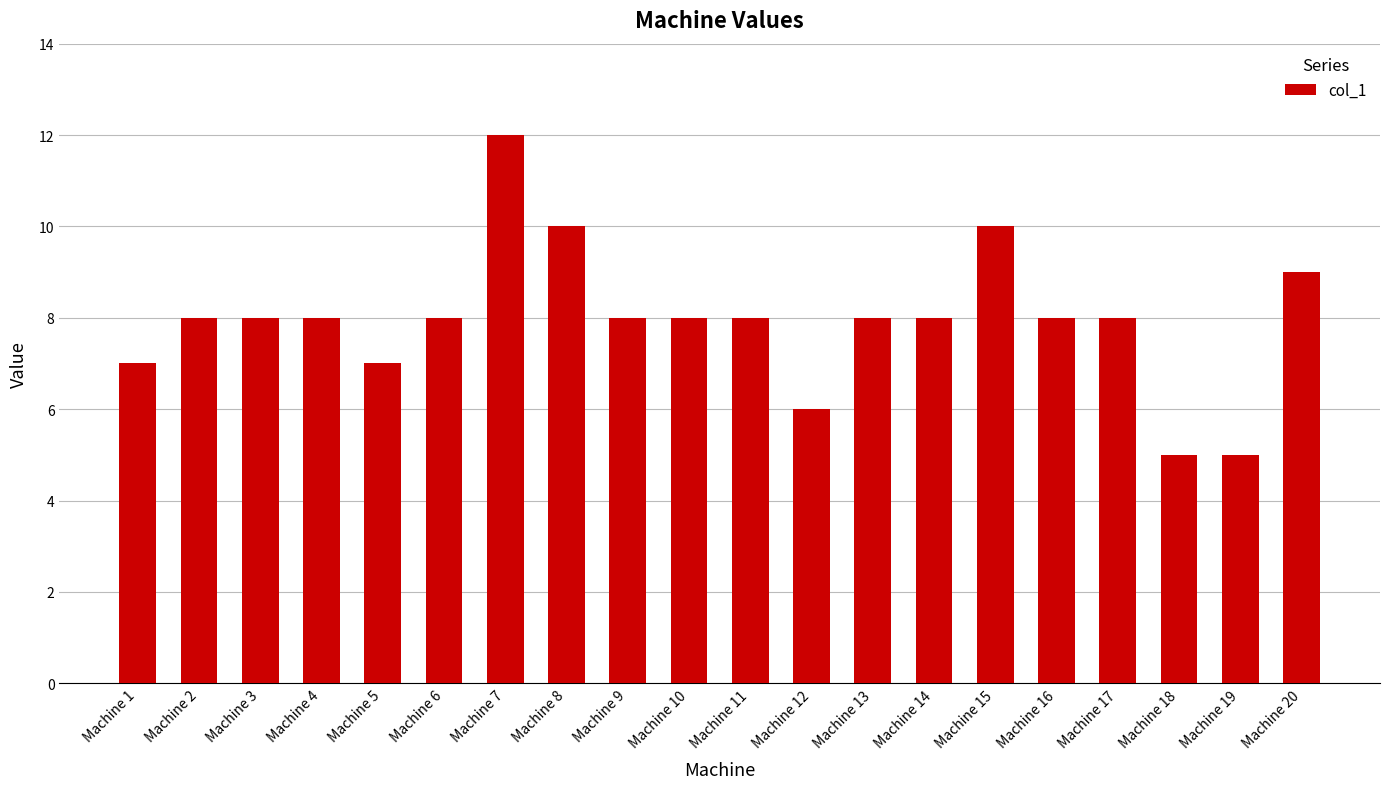

What is the ratio of the value at Machine 13 to the value at Machine 5?

1.1